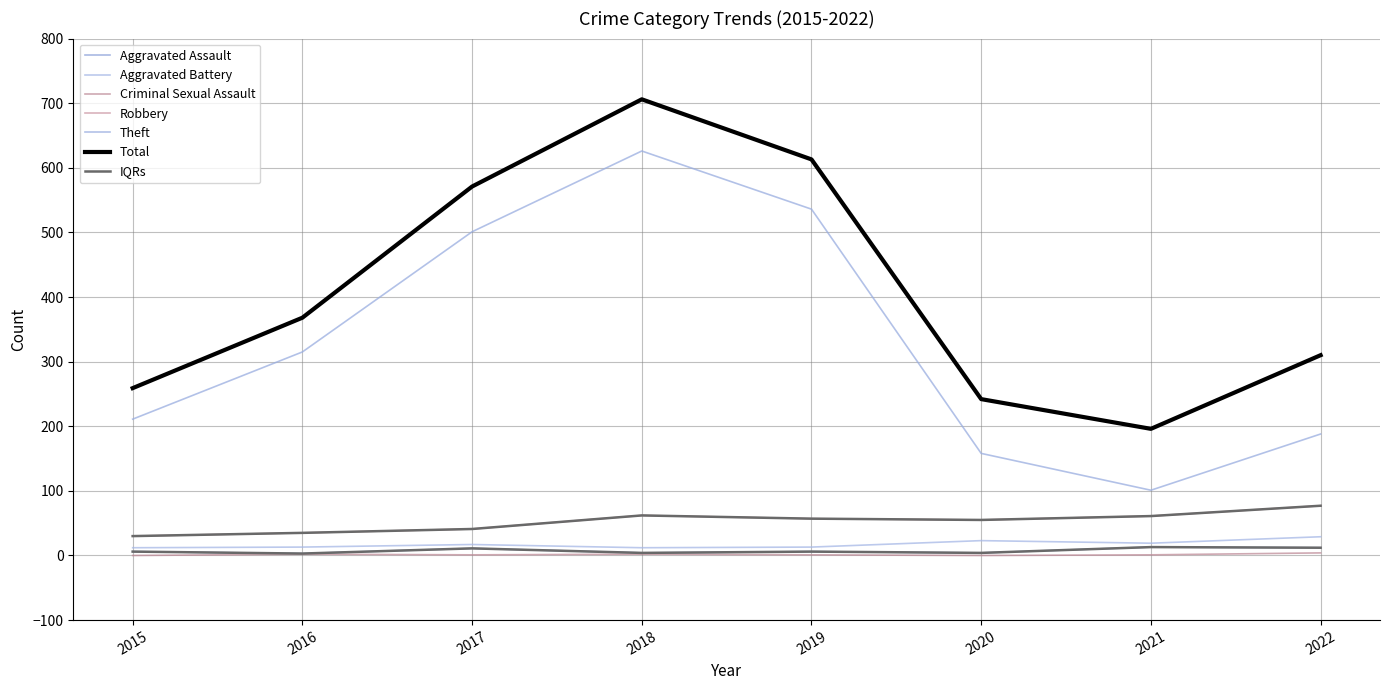

Which label corresponds to the smallest value in the chart?

2015